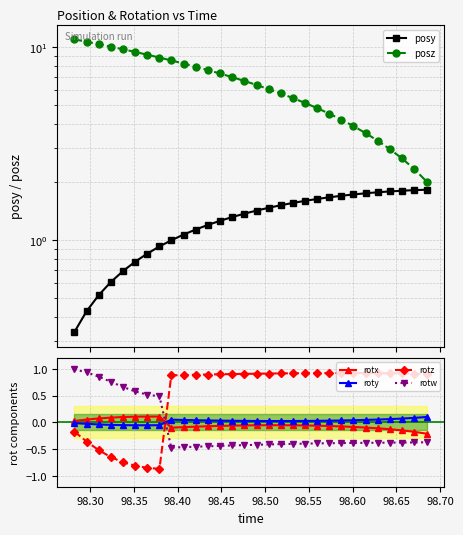

Reading left to right, transcribe all the data shown in this chart.

posy: 0.3	0.4	0.5	0.6	0.7	0.8	0.8	0.9	1.0	1.1	1.1	1.2	1.3	1.3	1.4	1.4	1.5	1.5	1.6	1.6	1.6	1.7	1.7	1.7	1.7	1.8	1.8	1.8	1.8	1.8
posz: 11.0	10.7	10.4	10.1	9.7	9.5	9.1	8.8	8.5	8.2	7.9	7.6	7.3	7.0	6.7	6.4	6.1	5.8	5.4	5.1	4.8	4.5	4.2	3.9	3.6	3.3	3.0	2.6	2.3	2.0
rotx: 0.0	0.1	0.1	0.1	0.1	0.1	0.1	0.1	-0.1	-0.1	-0.1	-0.1	-0.1	-0.1	-0.1	-0.1	-0.1	-0.1	-0.1	-0.1	-0.1	-0.1	-0.1	-0.1	-0.1	-0.1	-0.1	-0.2	-0.2	-0.2
roty: -0.0	-0.0	-0.0	-0.0	-0.1	-0.1	-0.1	-0.1	0.0	0.0	0.0	0.0	0.0	0.0	0.0	0.0	0.0	0.0	0.0	0.0	0.0	0.0	0.0	0.0	0.0	0.1	0.1	0.1	0.1	0.1
rotz: -0.2	-0.4	-0.5	-0.6	-0.7	-0.8	-0.8	-0.9	0.9	0.9	0.9	0.9	0.9	0.9	0.9	0.9	0.9	0.9	0.9	0.9	0.9	0.9	0.9	0.9	0.9	0.9	0.9	0.9	0.9	0.9
rotw: 1.0	0.9	0.9	0.8	0.7	0.6	0.5	0.5	-0.5	-0.5	-0.5	-0.4	-0.4	-0.4	-0.4	-0.4	-0.4	-0.4	-0.4	-0.4	-0.4	-0.4	-0.4	-0.4	-0.4	-0.4	-0.4	-0.4	-0.4	-0.4